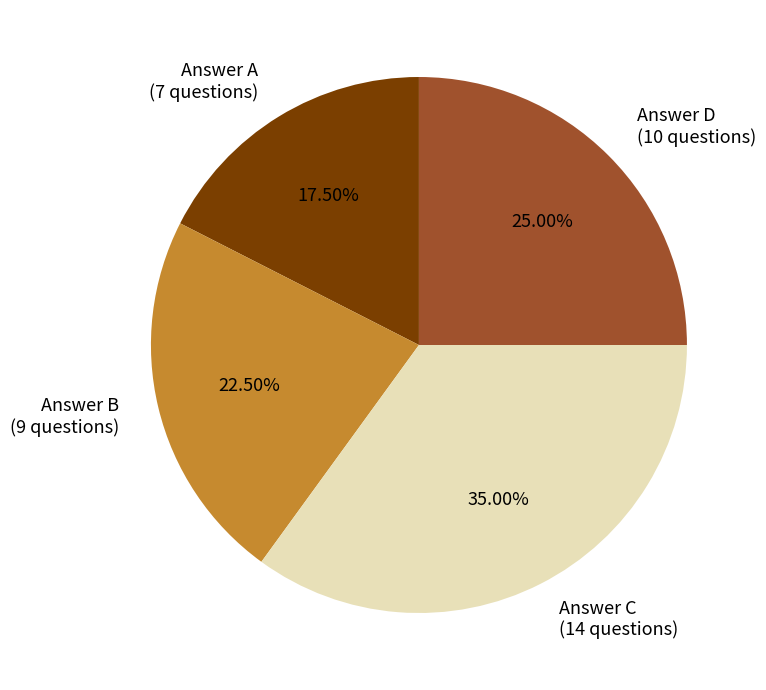

How many segments does this pie chart have?

4